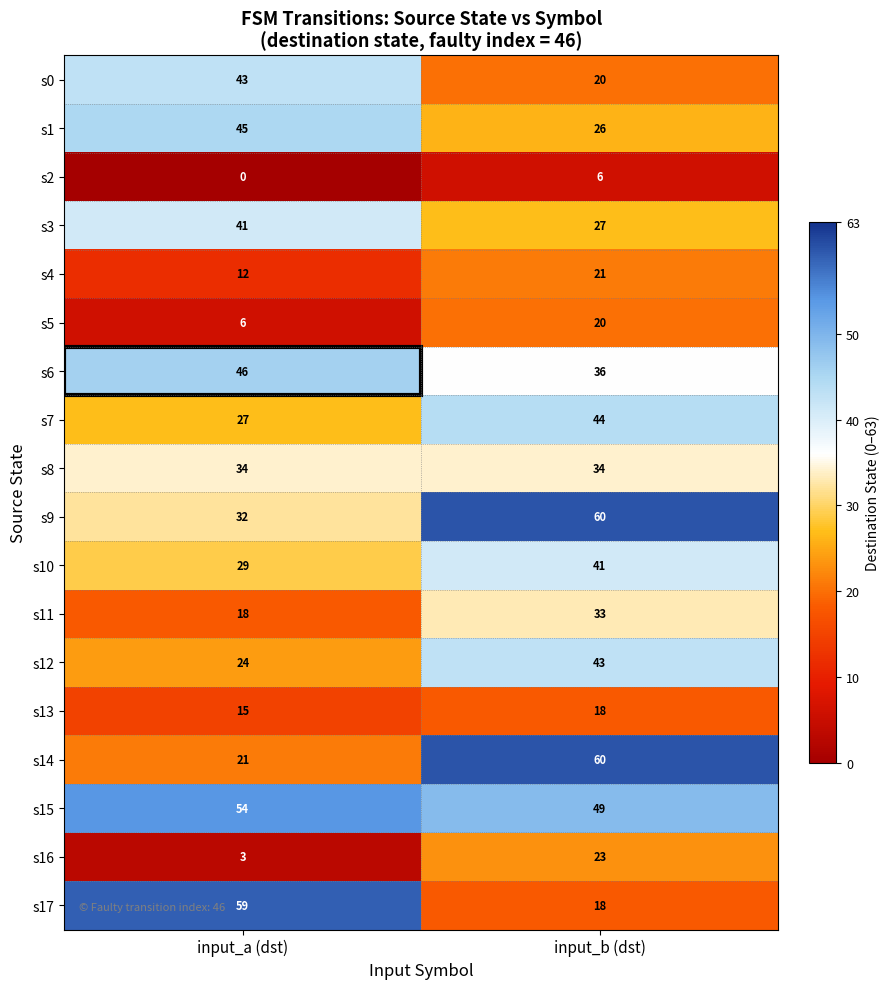

What is the greatest value displayed?

60